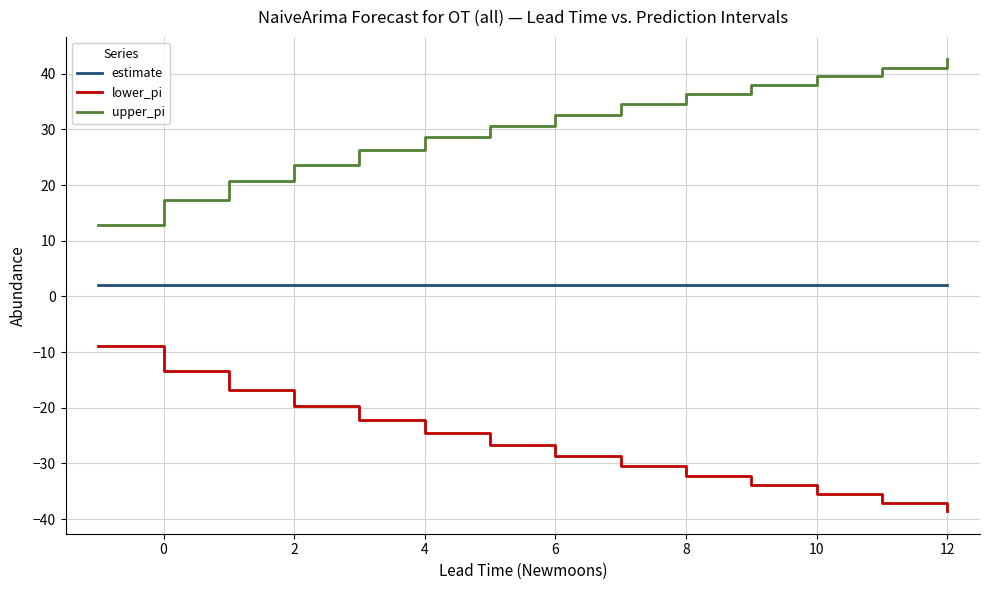

What is the difference between the maximum and minimum values in the lower_pi series?

29.7